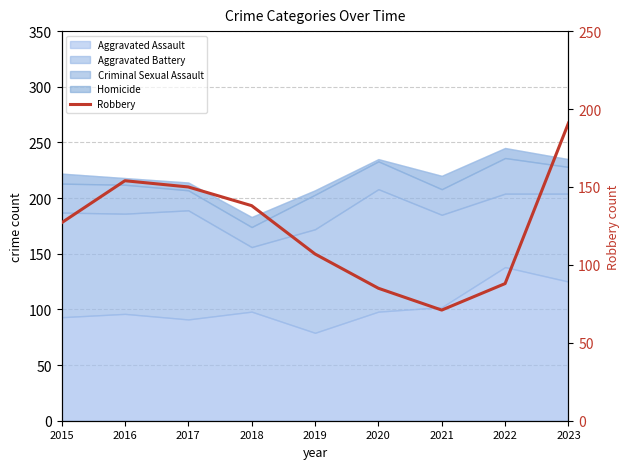

At which category does the chart reach its minimum across all series?

2021